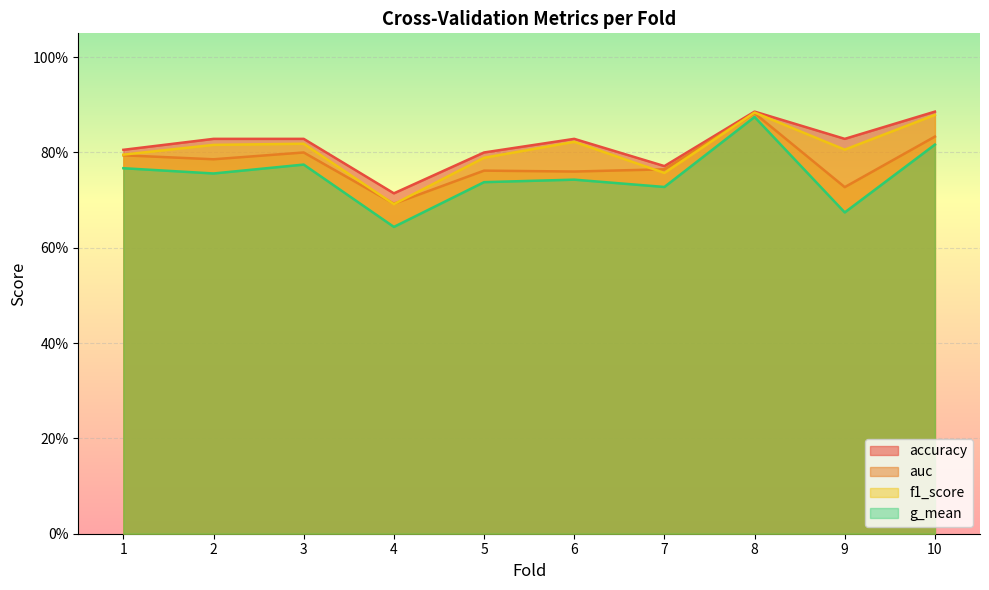

What is the greatest value displayed?

0.9